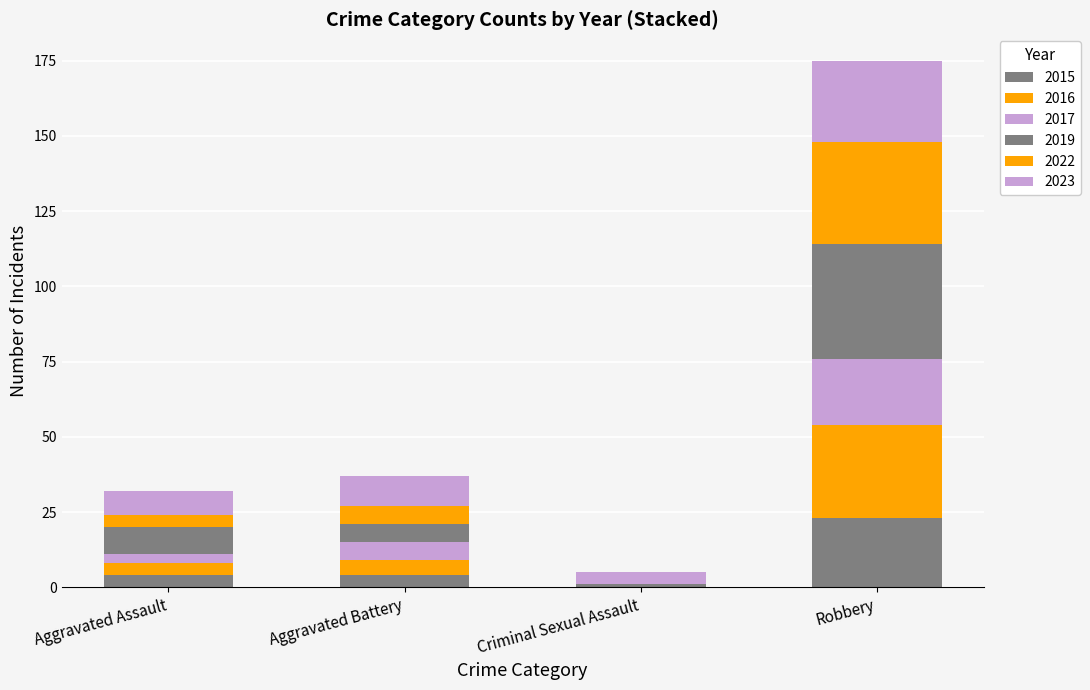

What is the total value across all series at Aggravated Battery?

37